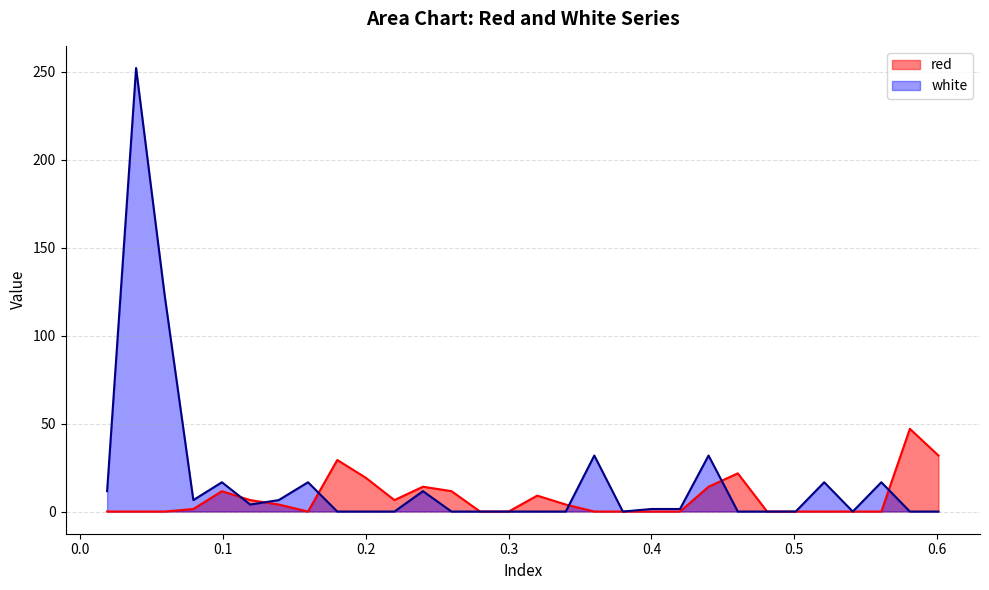

At which label does white first exceed 1?

−0.1